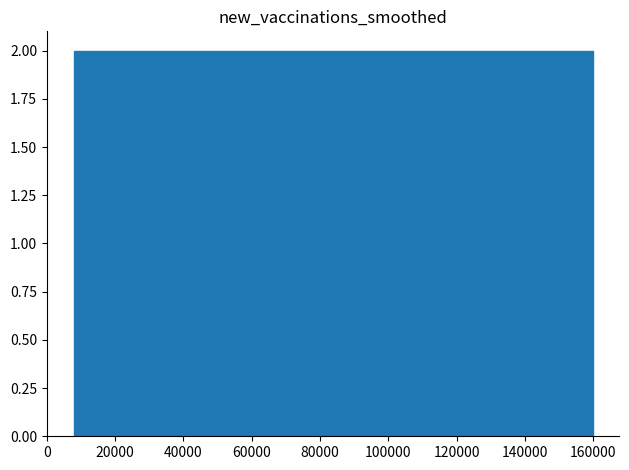

Reading left to right, transcribe this chart: for each bar, give the range it covers on the x-axis and its height. Neither the bar edges nor the heights are printed on the chart, so give them approximately, as read against the axes.

8000 to 23200: 2
23200 to 38400: 2
38400 to 53600: 2
53600 to 68800: 2
68800 to 84000: 2
84000 to 99200: 2
99200 to 114400: 2
114400 to 129600: 2
129600 to 144800: 2
144800 to 160000: 2